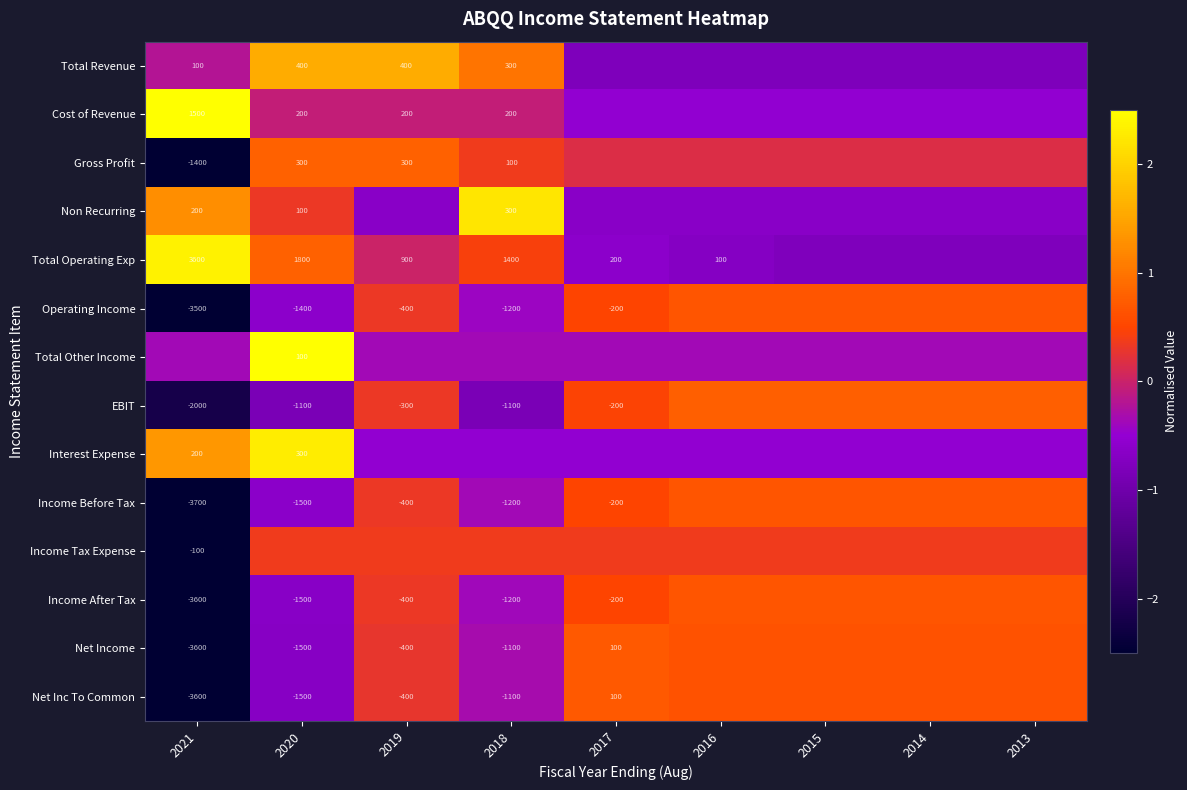

Is the value of Income Tax Expense at 2021 greater than the value of Interest Expense at 2020?

No